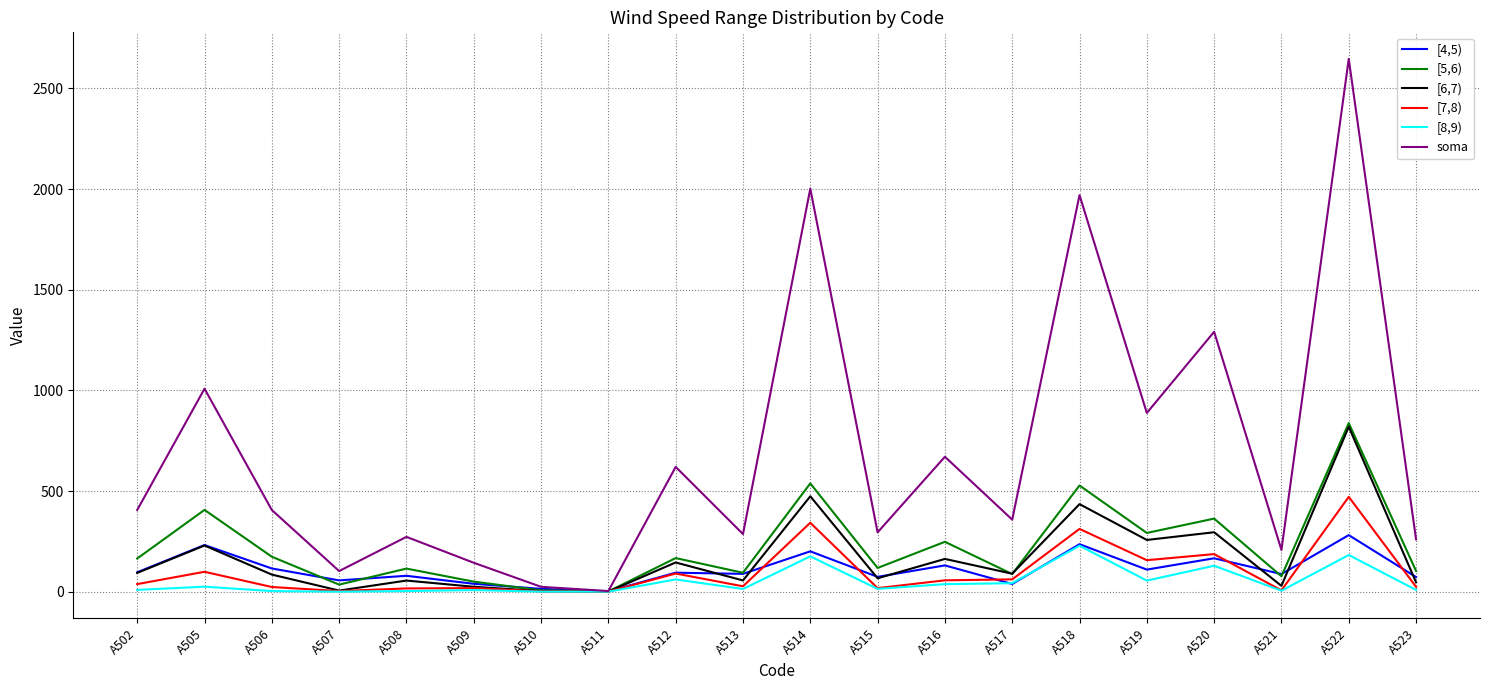

Where is the first local maximum for soma?

A505